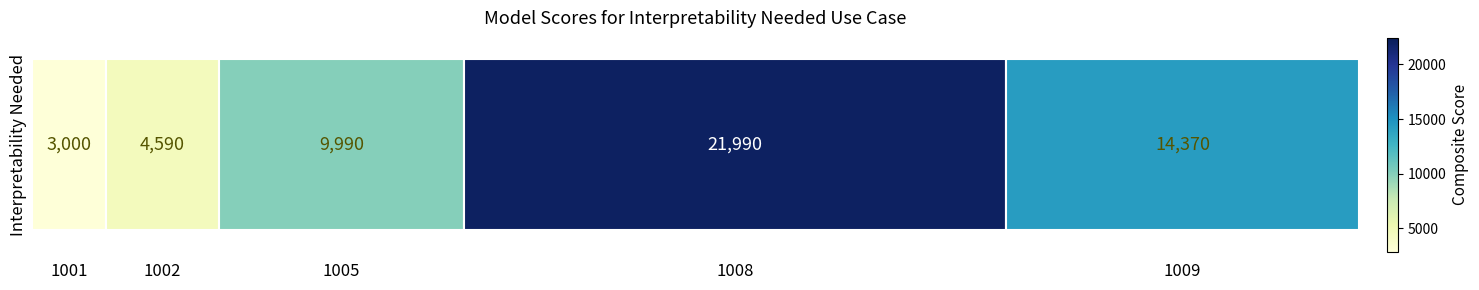

List the labels in order of value, largest first.

1008, 1009, 1005, 1002, 1001